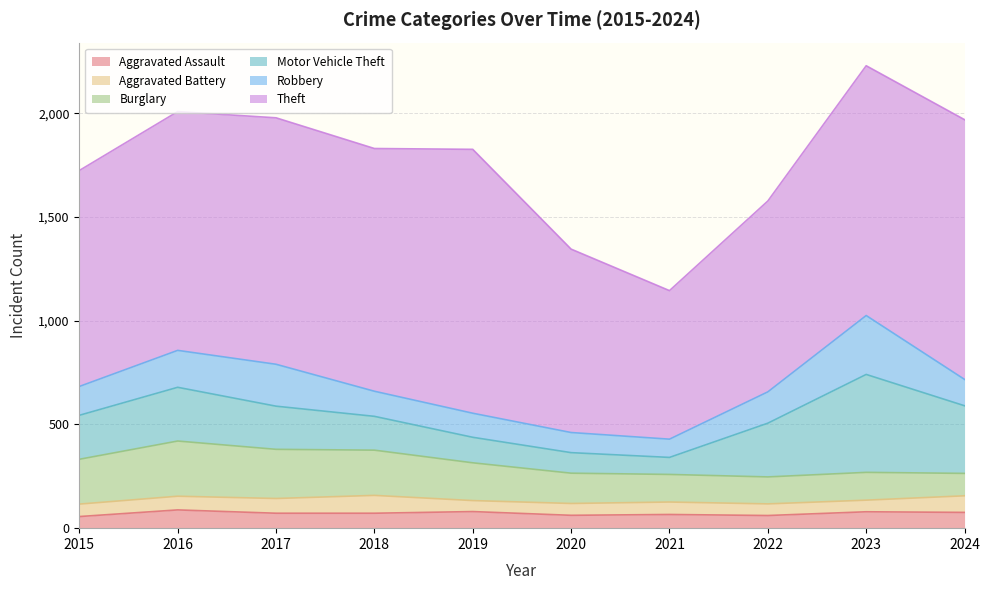

What are all the series names shown in the legend?

Aggravated Assault, Aggravated Battery, Burglary, Motor Vehicle Theft, Robbery, Theft